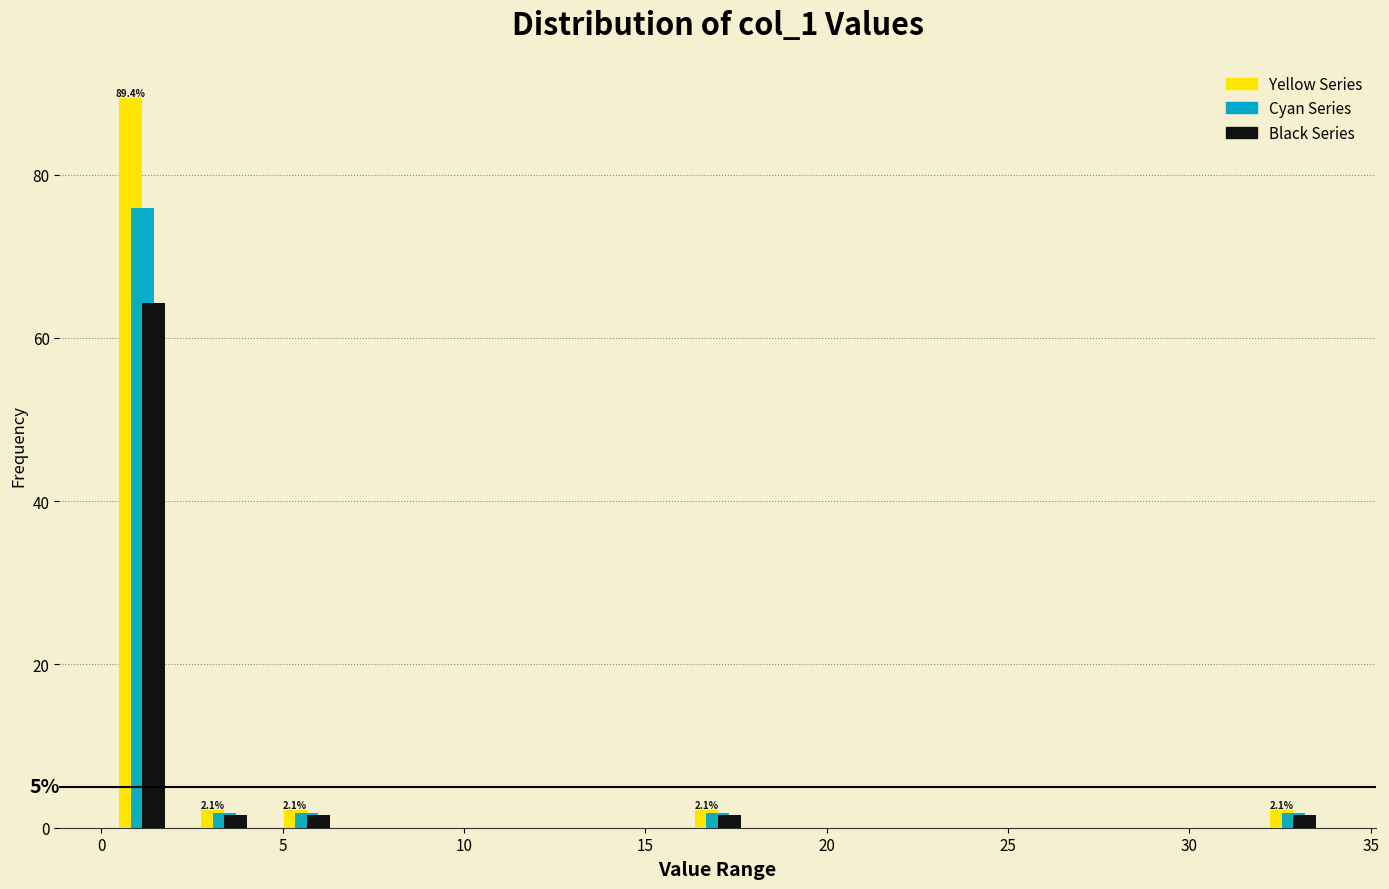

In the Yellow Series series, which range on the x-axis has the tallest bar?

0.0 to 2.5